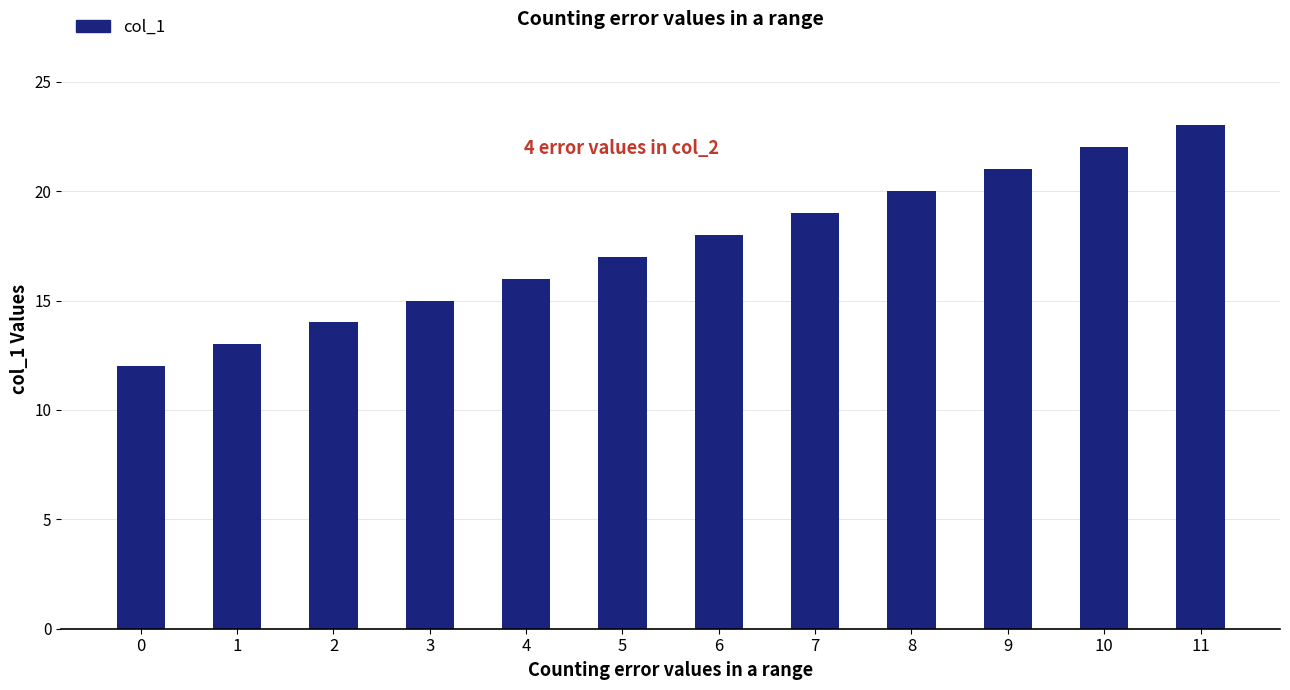

Reading left to right, transcribe all the data shown in this chart.

0=12	1=13	2=14	3=15	4=16	5=17	6=18	7=19	8=20	9=21	10=22	11=23